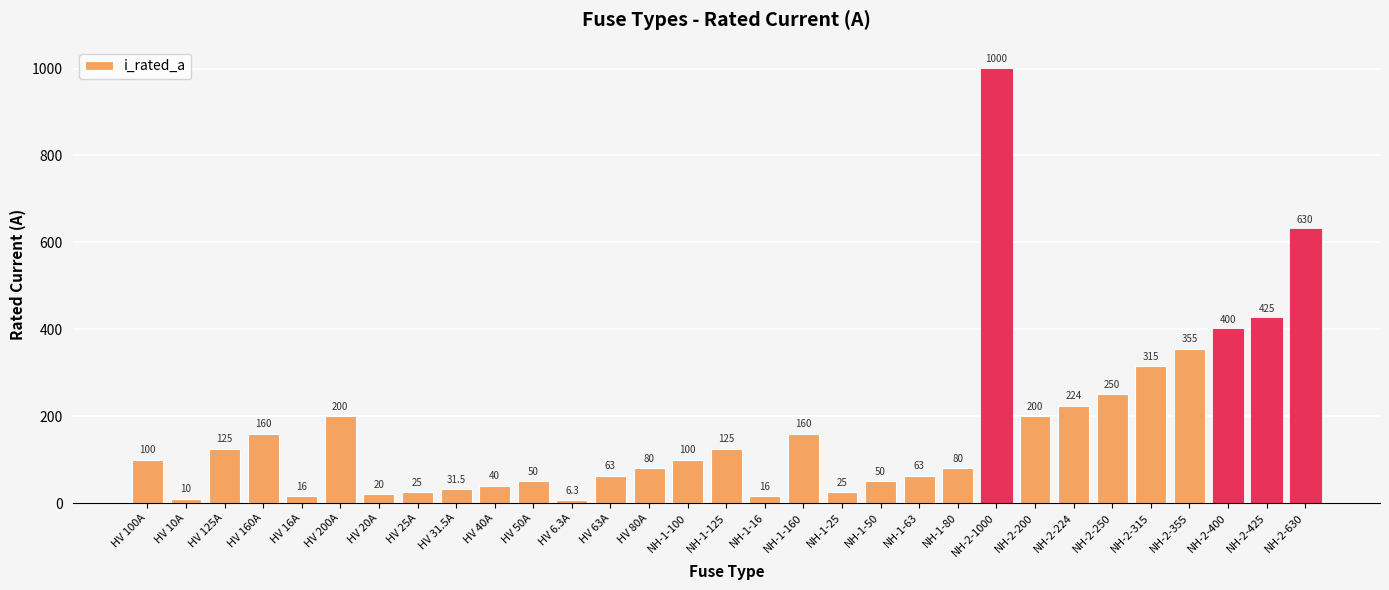

At which category does the chart reach its peak across all series?

NH-2-1000